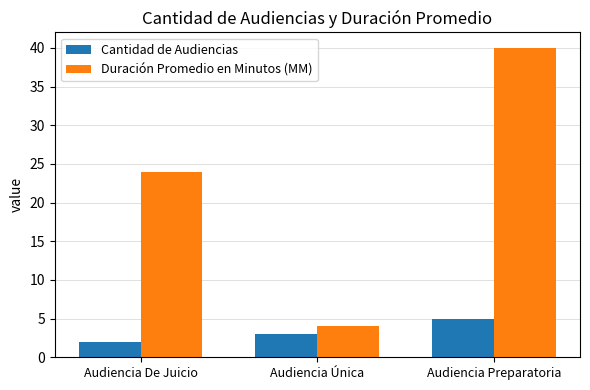

Reading left to right, transcribe all the data shown in this chart.

Cantidad de Audiencias: Audiencia De Juicio=2	Audiencia Única=3	Audiencia Preparatoria=5
Duración Promedio en Minutos (MM): Audiencia De Juicio=24	Audiencia Única=4	Audiencia Preparatoria=40